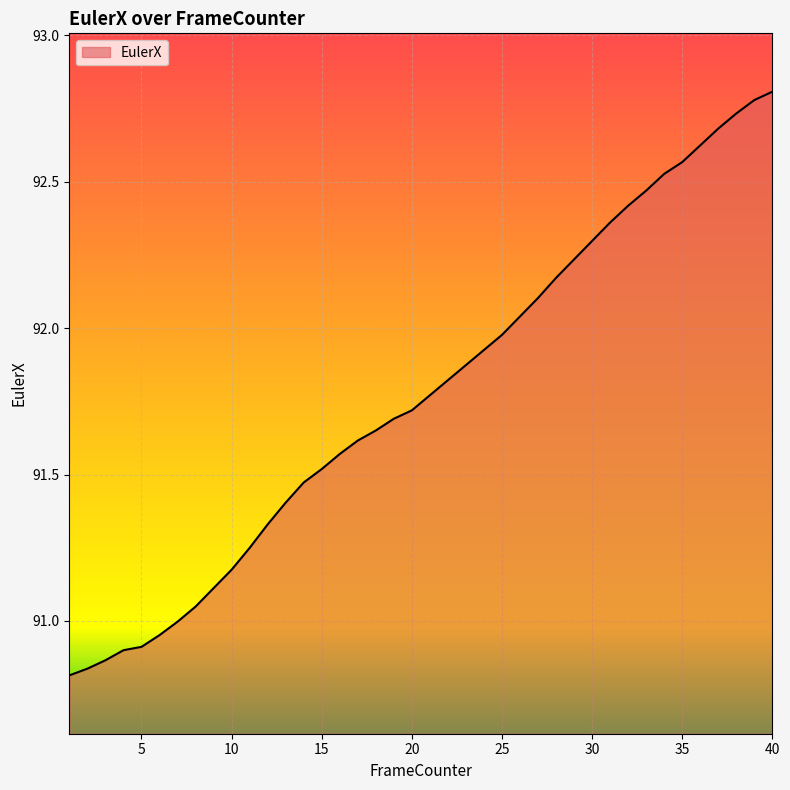

What is the maximum value shown in the chart?

92.8